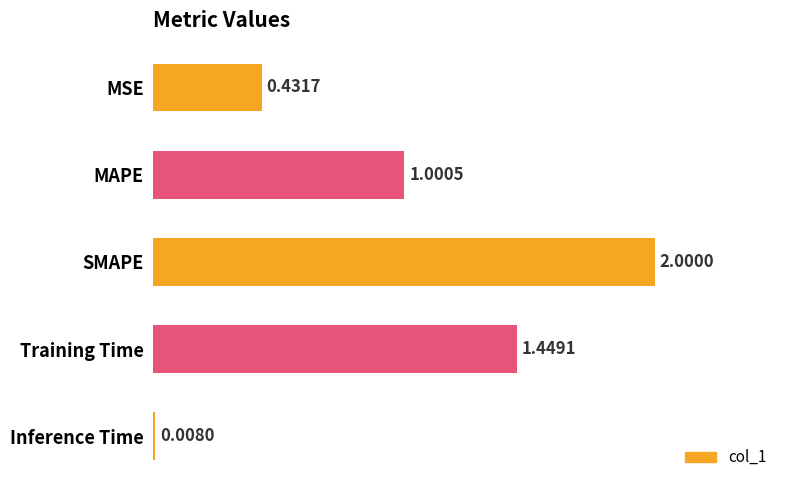

Which category has the highest value across all series?

SMAPE